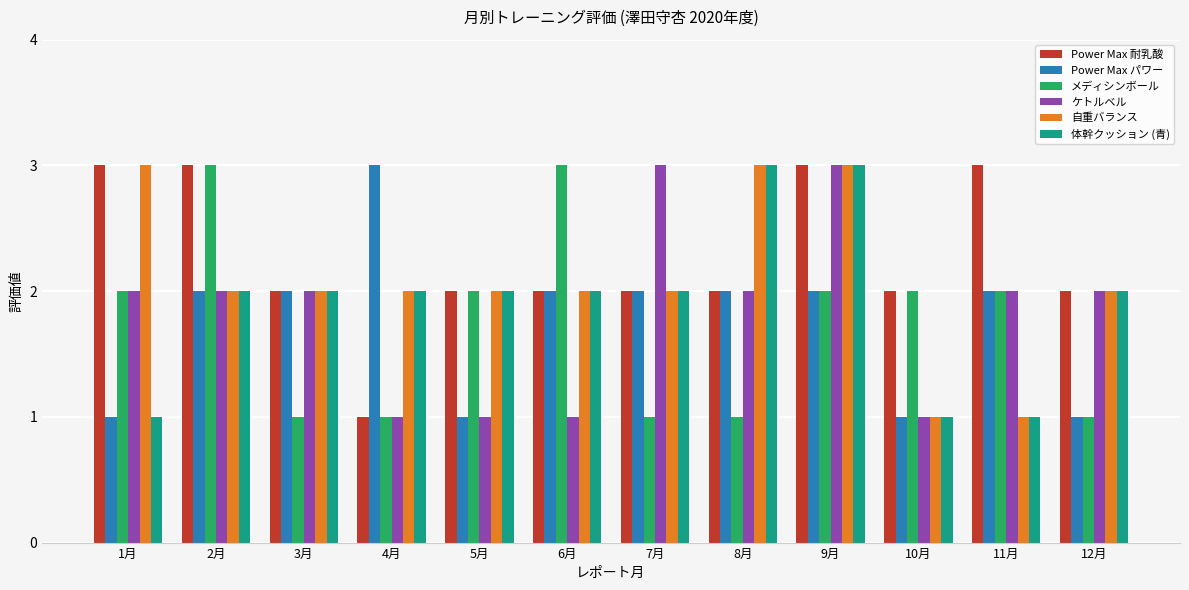

The value of 自重バランス at 2月 is 2. True or false?

True